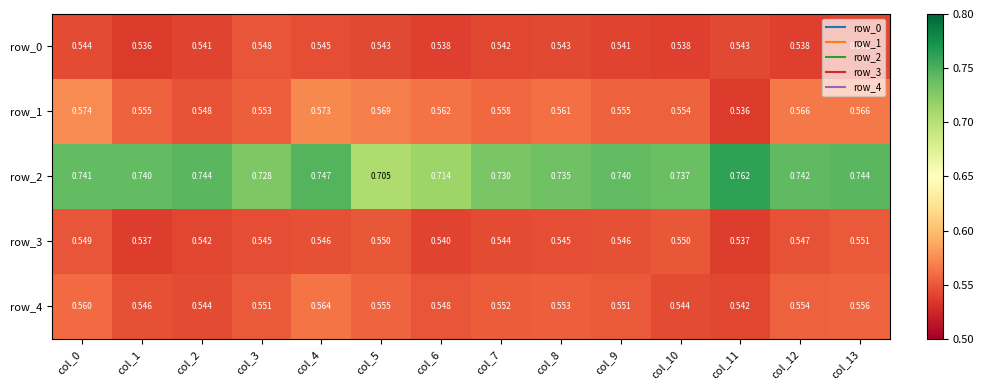

Which series has the widest spread of values?

row_2